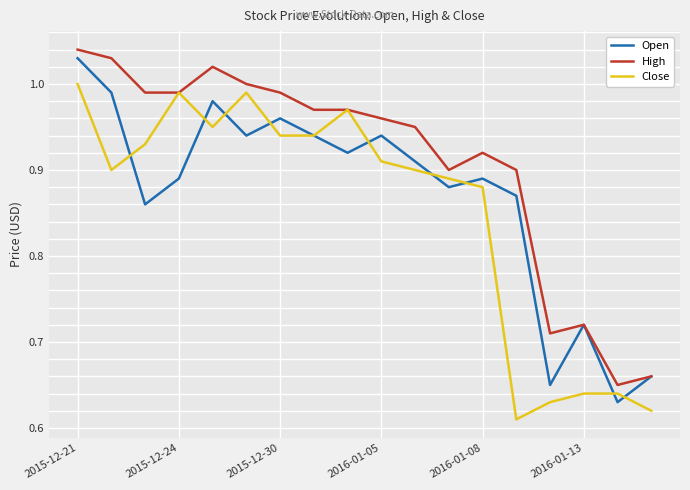

Which series ends up on top after the final intersection of Close and Open?

Open